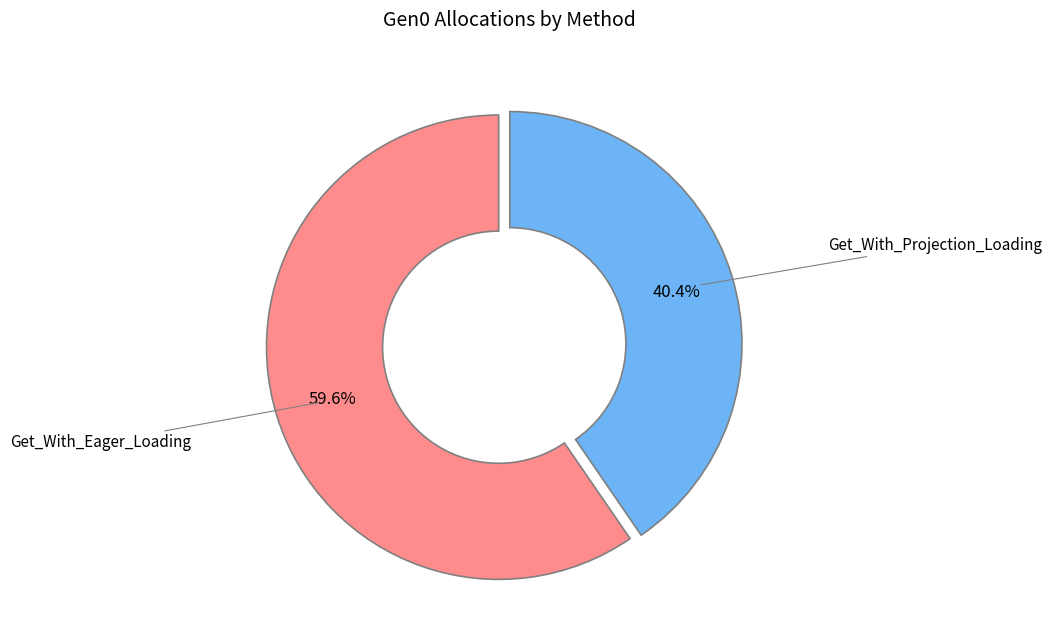

Is there any slice that represents more than half of the pie?

Yes